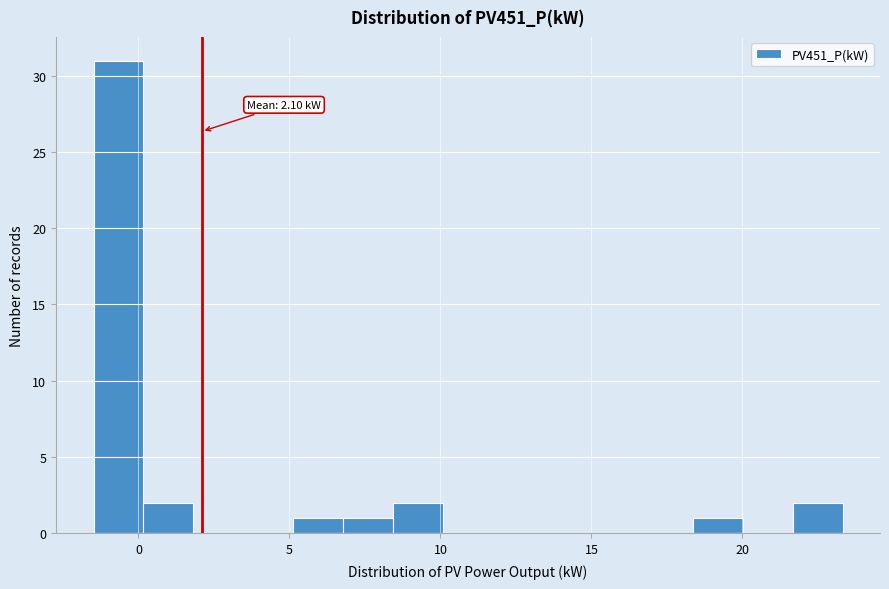

Read against the x-axis, roughly where is the centre of the tallest bar?

-0.5